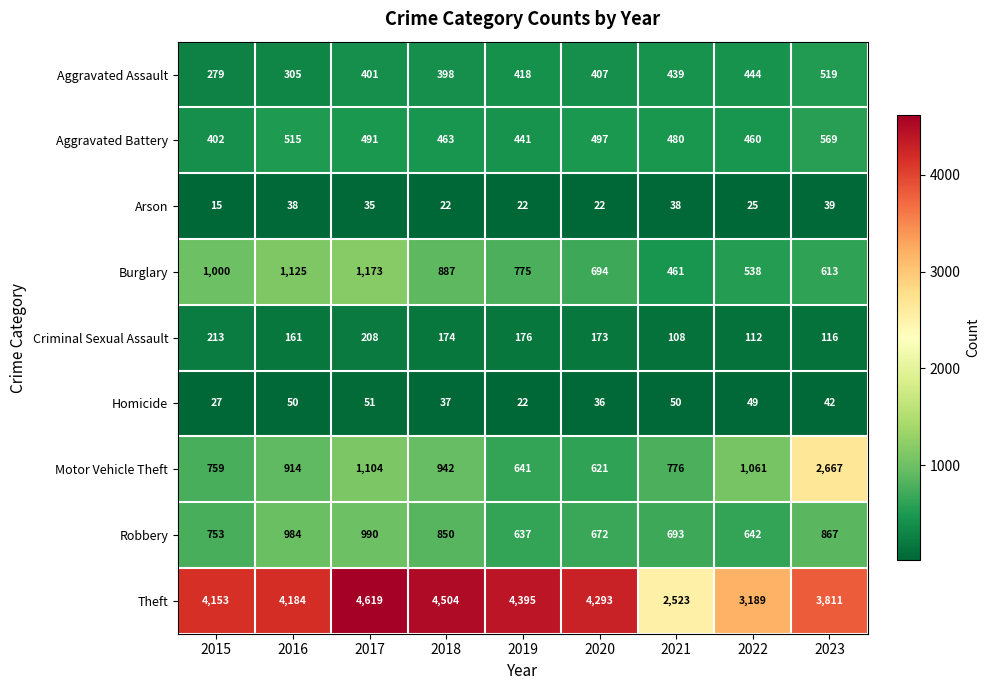

The value of Burglary at 2018 is 887. True or false?

True